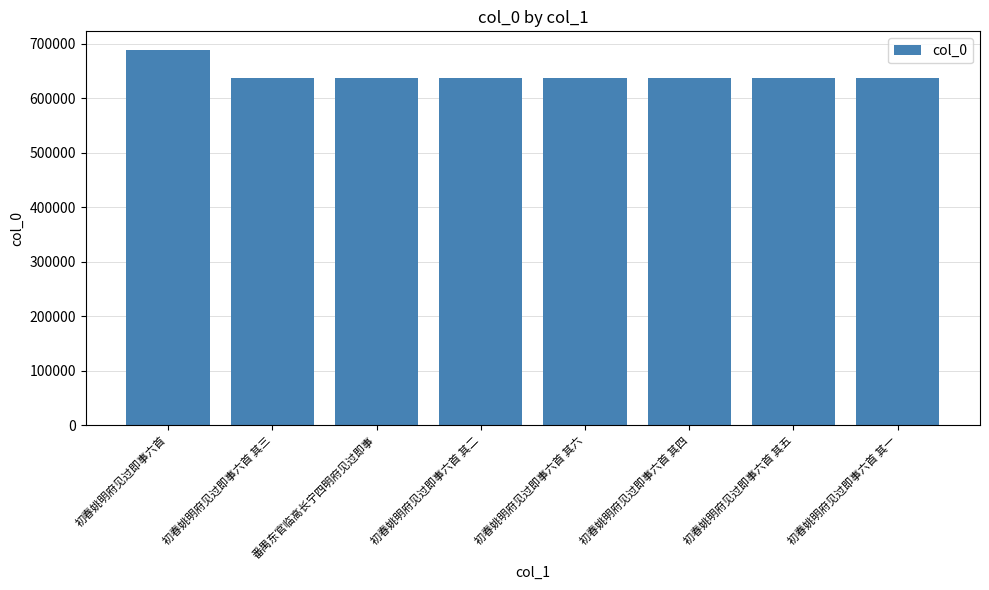

What is the ratio of the value at 初春姚明府见过即事六首 其三 to the value at 初春姚明府见过即事六首?

0.9